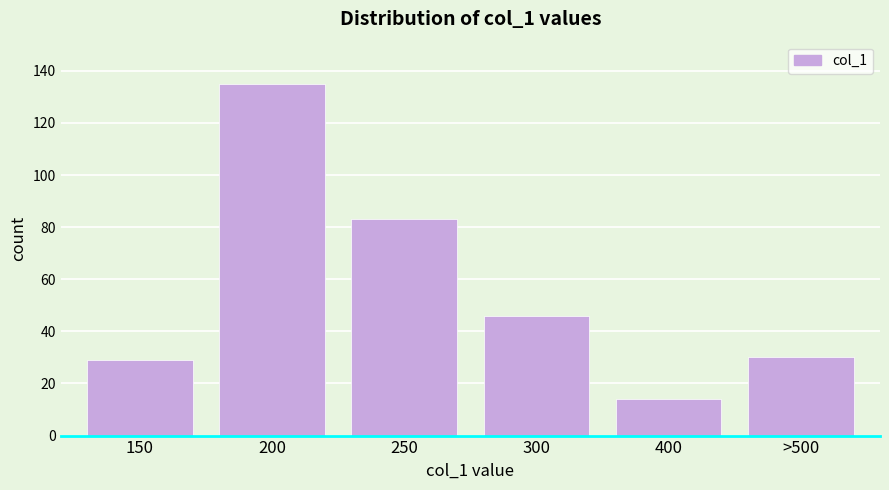

Reading left to right, list all the values displayed in this chart.

29	135	83	46	14	30